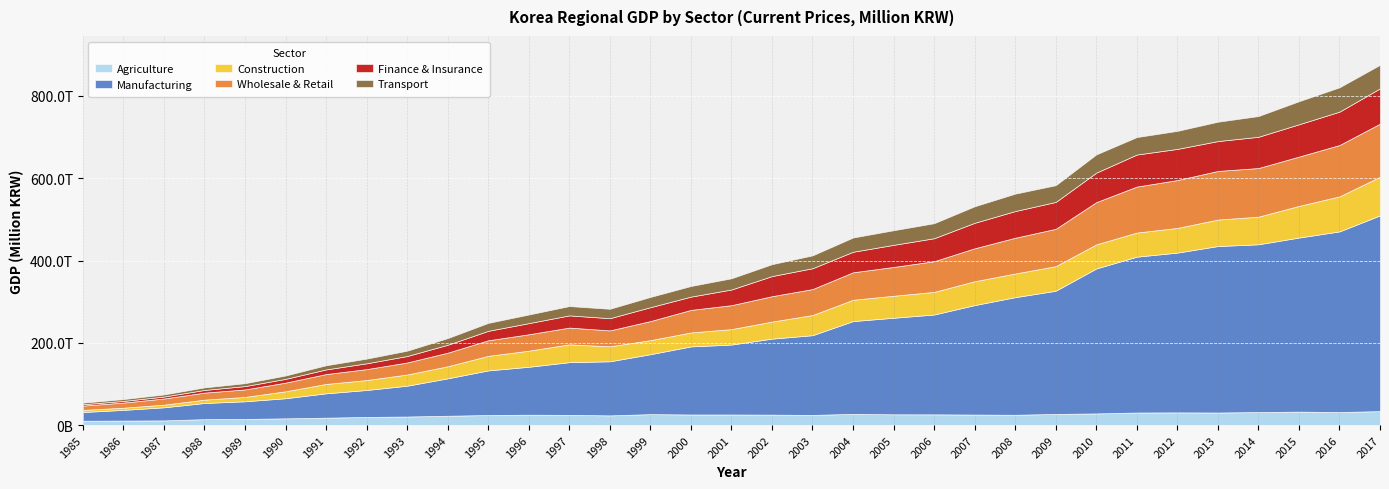

True or false: Manufacturing and Construction intersect in this chart.

False